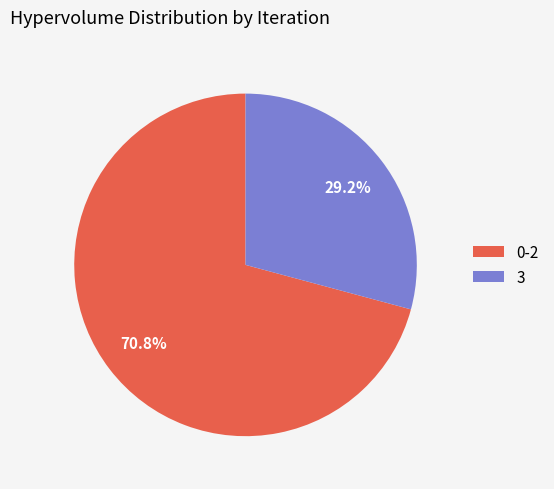

Rank the categories by value from highest to lowest.

0-2, 3